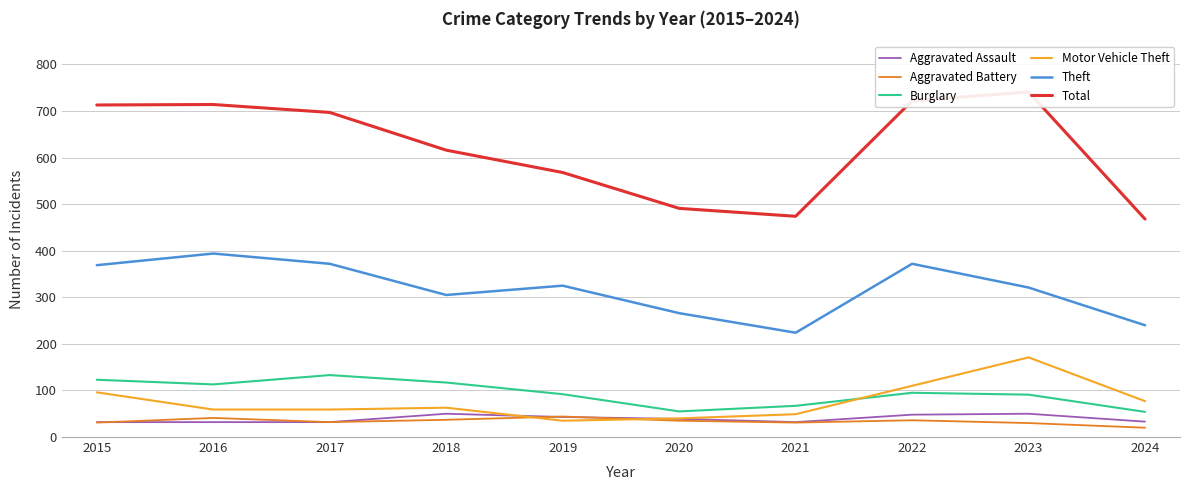

At which category does Burglary reach its first local valley?

2016